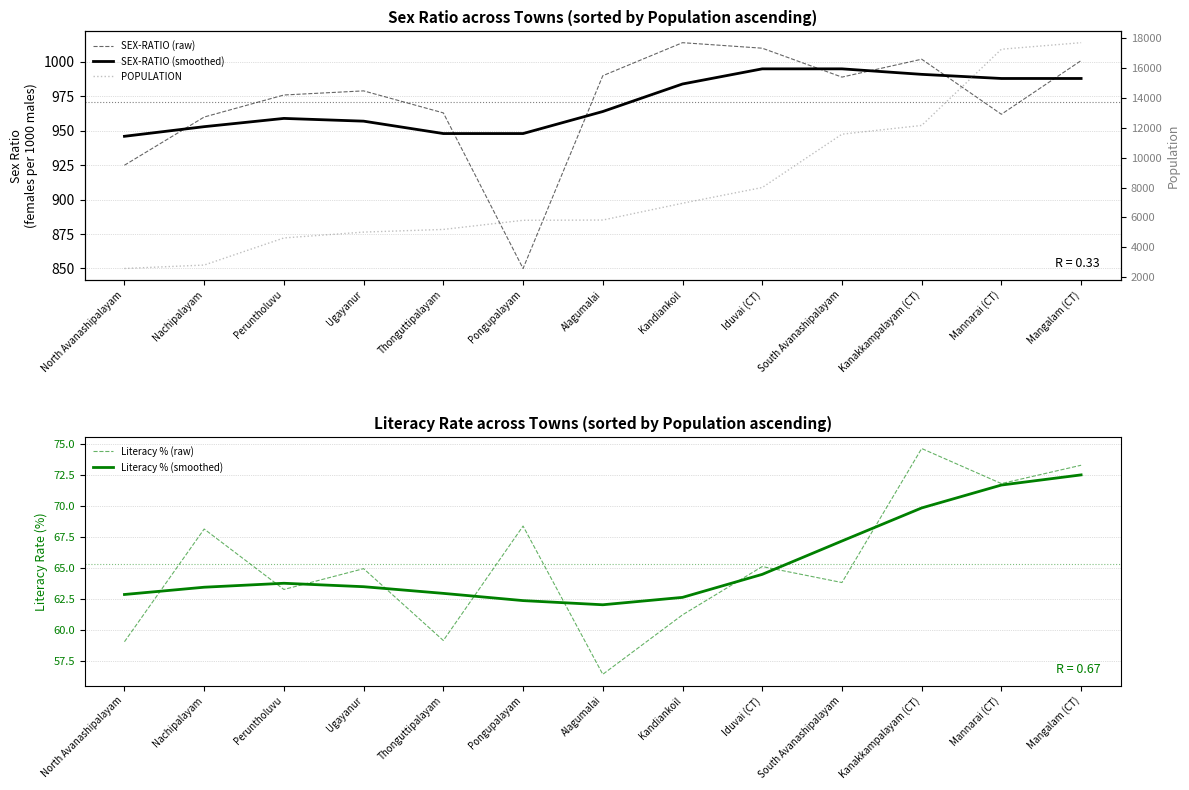

What are all the series names shown in the legend?

SEX-RATIO (raw), SEX-RATIO (smoothed), Literacy % (raw), Literacy % (smoothed), POPULATION